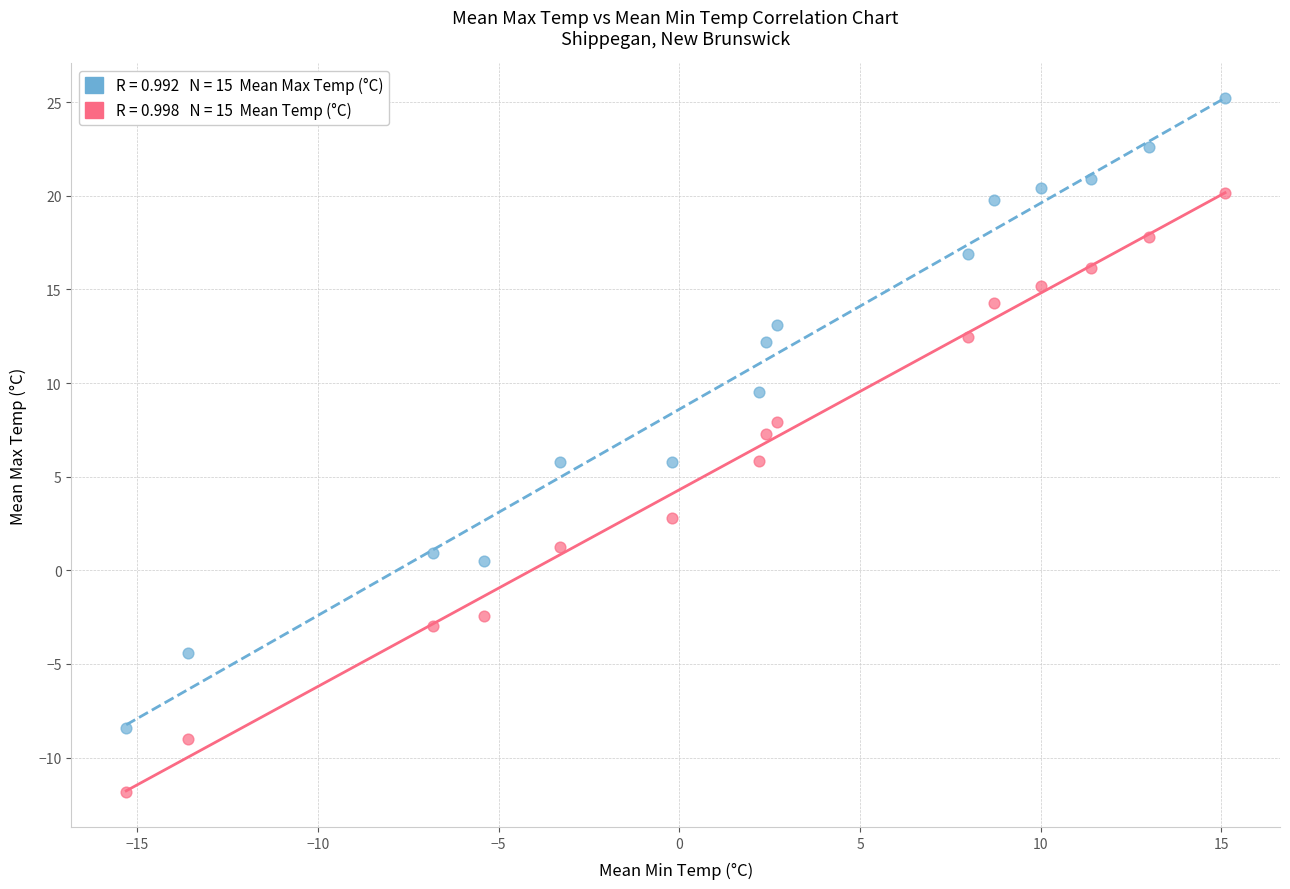

Across all data points, what is the range of X values (max minus min)?

30.4